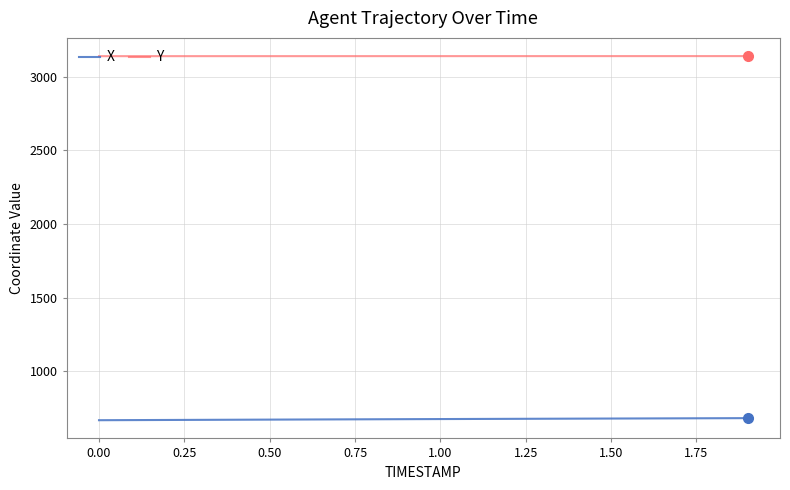

Which series has the largest total across all categories?

Y